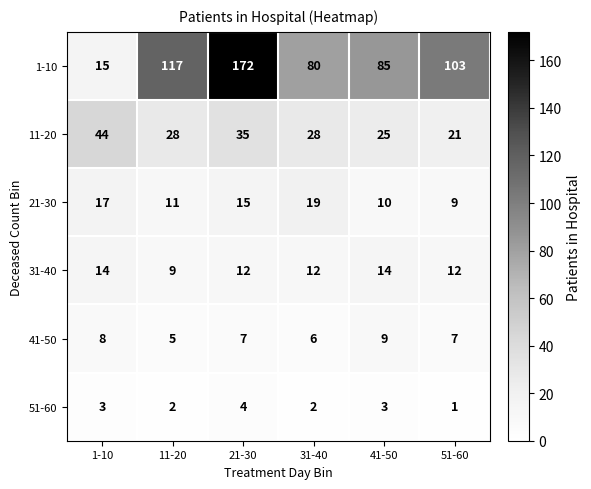

Which series has the widest spread of values?

1-10